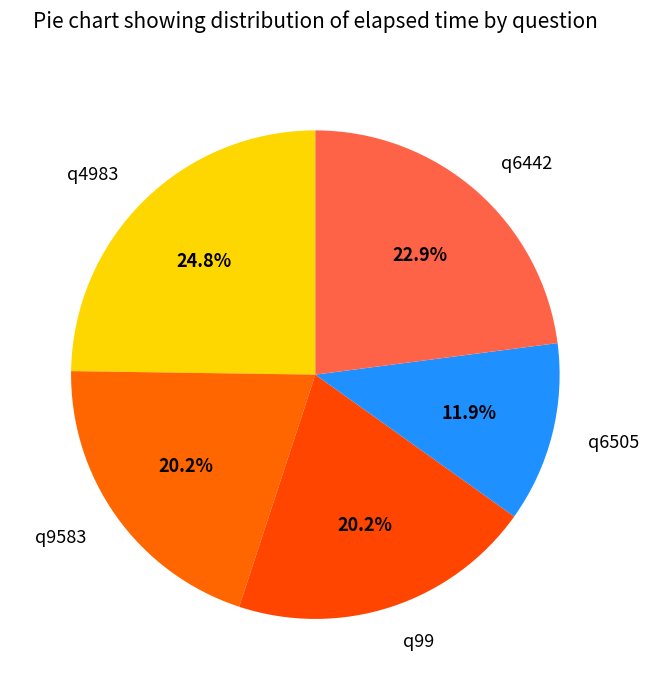

Which has a higher value, q99 or q6442?

q6442